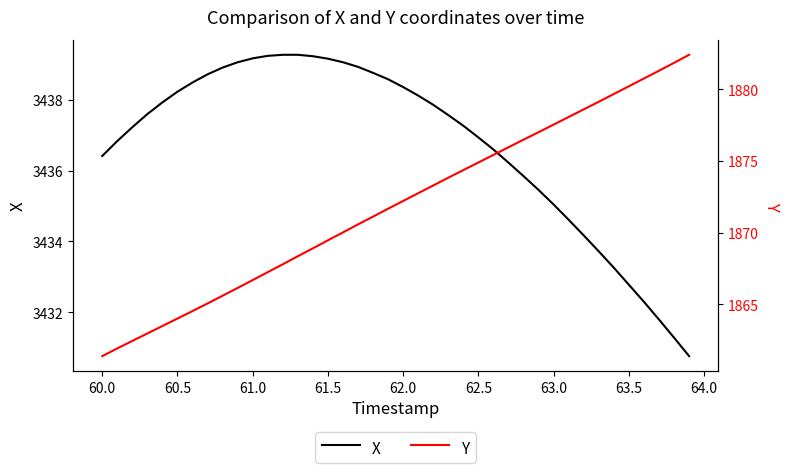

How many values in the X series are below 3437?

17